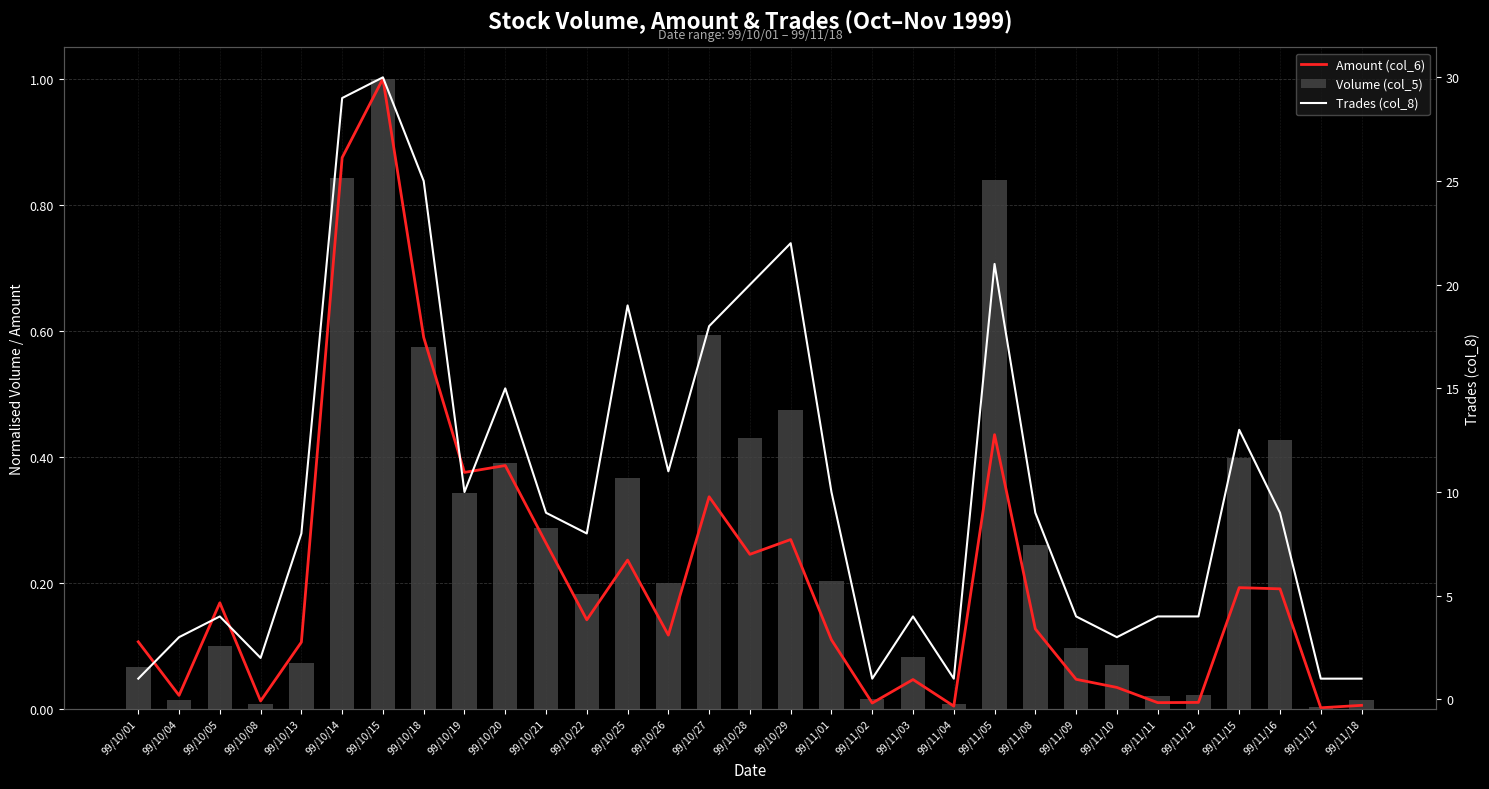

What is the difference between the maximum and minimum values in the Trades (col_8) series?

29.0